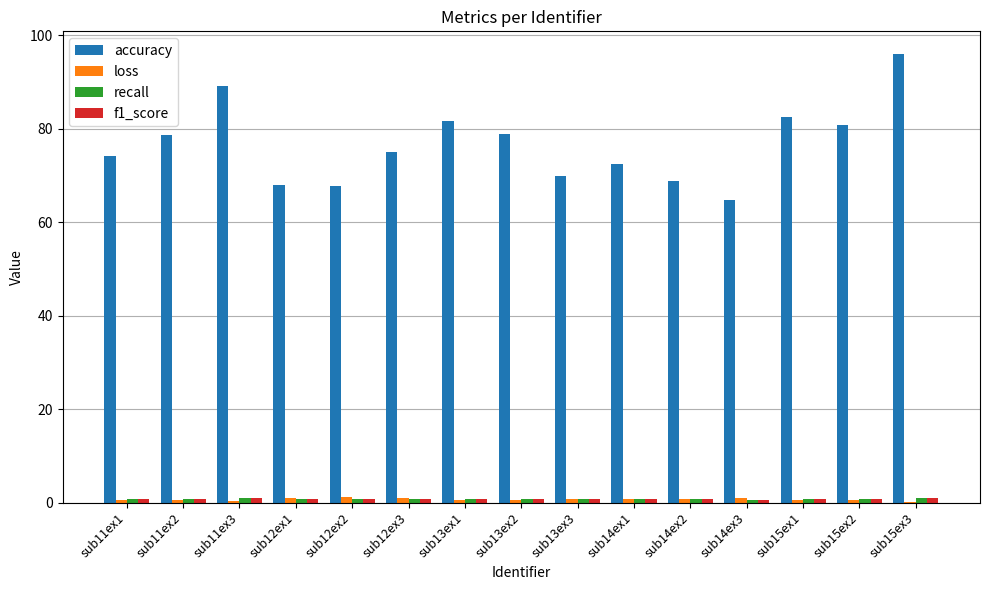

Which label corresponds to the largest value in the chart?

sub15ex3